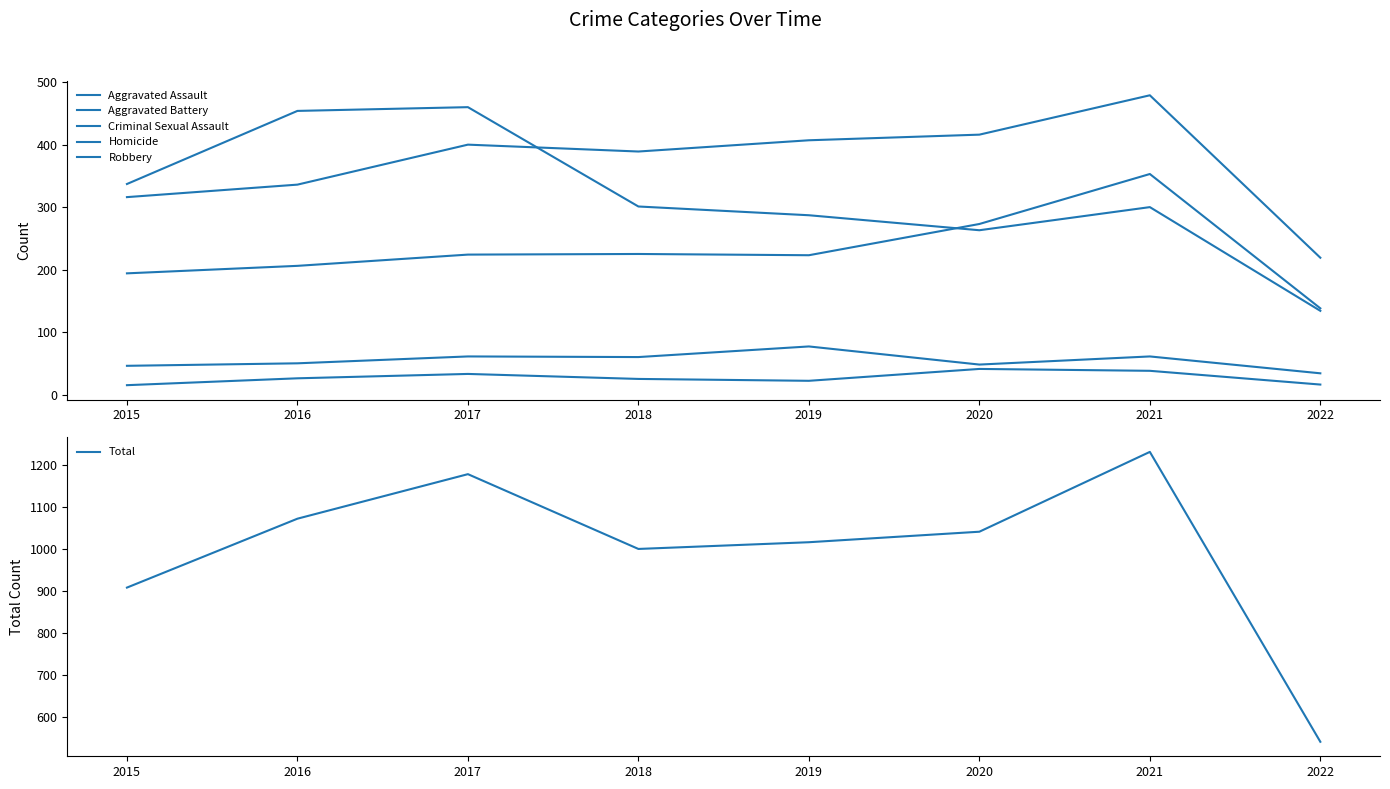

How many categories are shown in the chart?

8